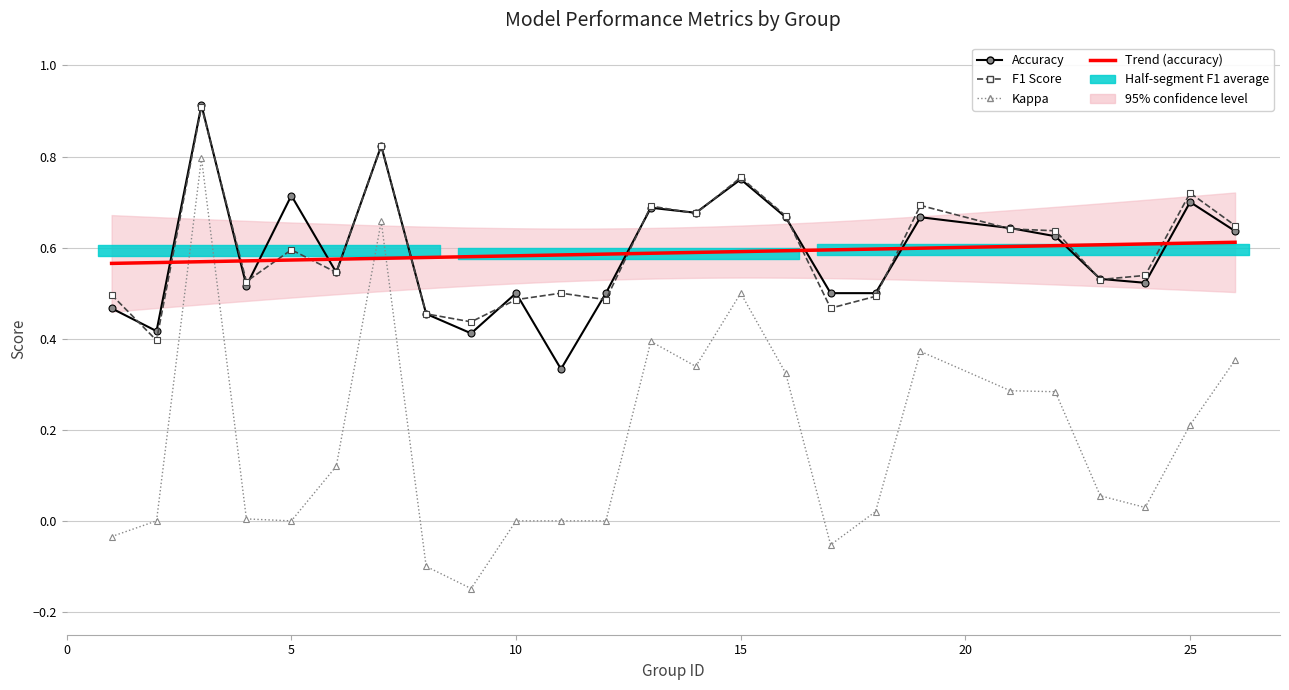

List the series in order of their peak value, highest first.

accuracy, f1, kappa